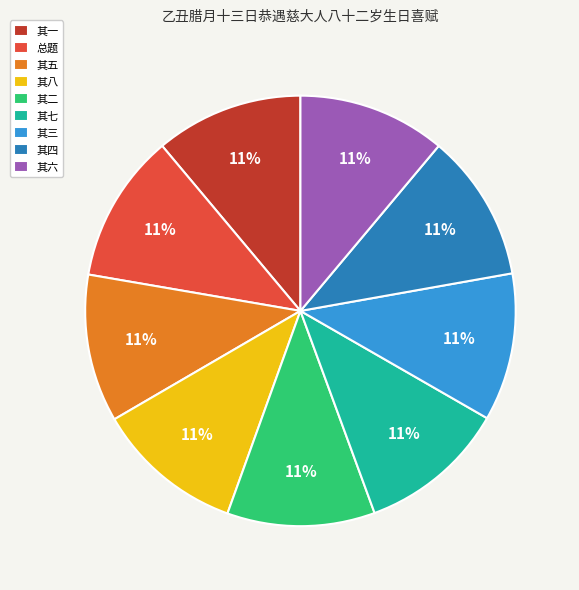

Is it true that 总题 is 11% of the pie?

True